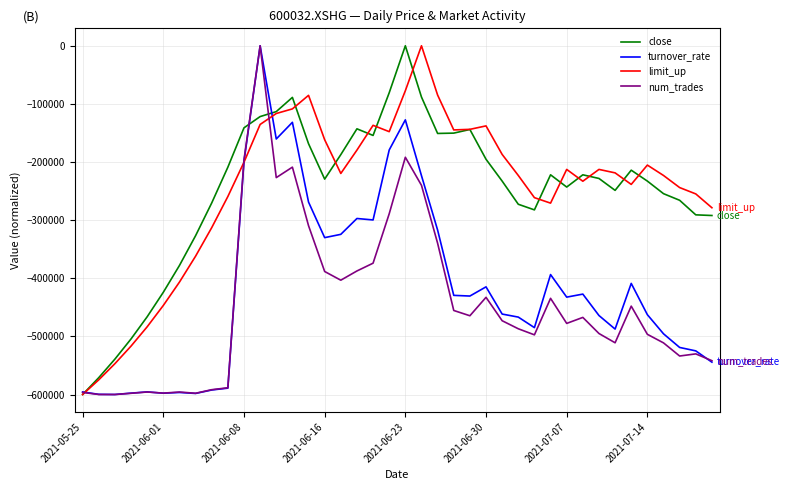

What is the lowest value of the close series?

-600000.0